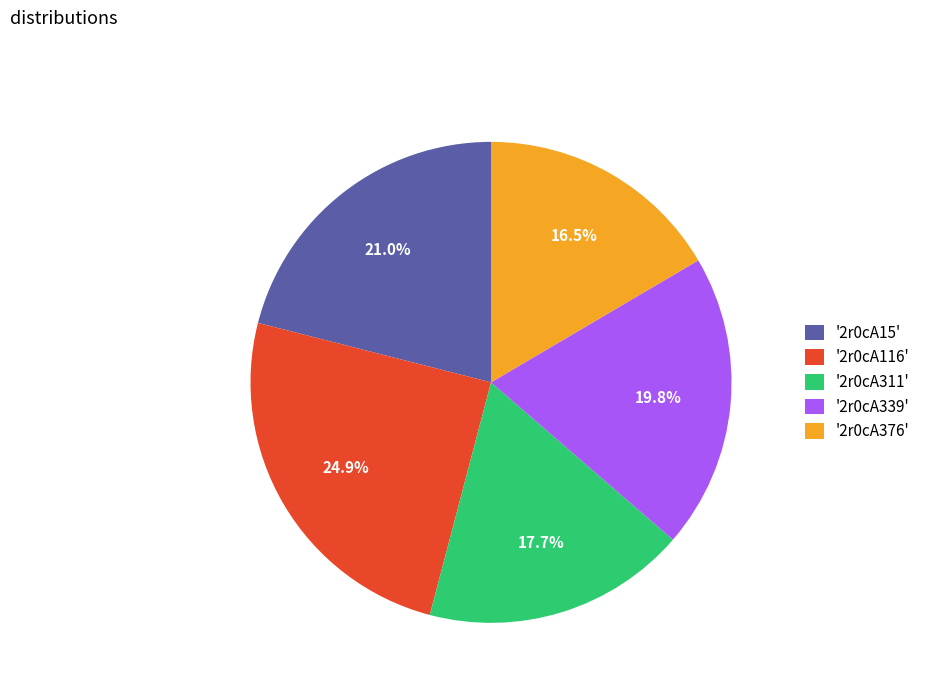

Does '2r0cA311' represent more than half of the total?

No